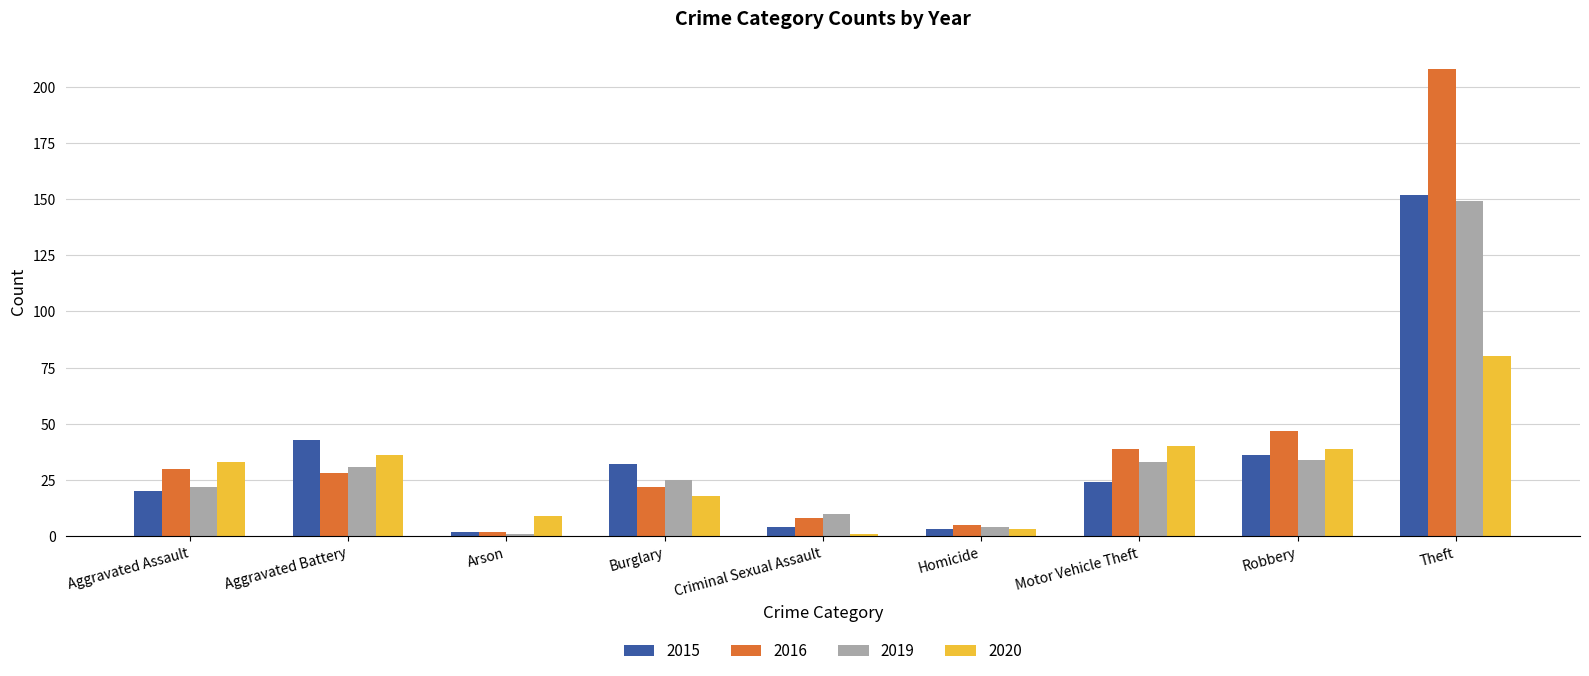

What position from the right is Theft?

1